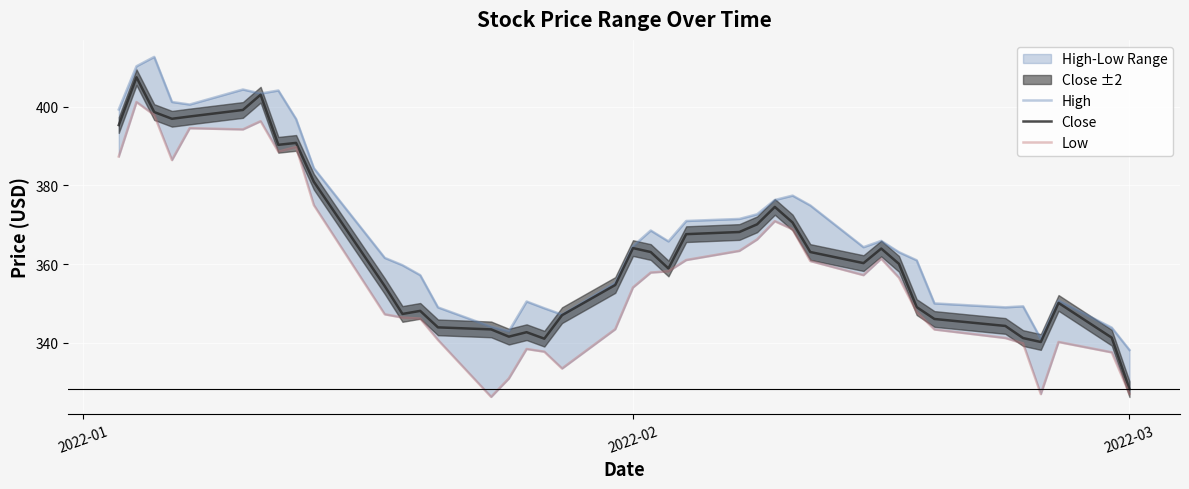

What is the lowest value of the Close series?

328.2